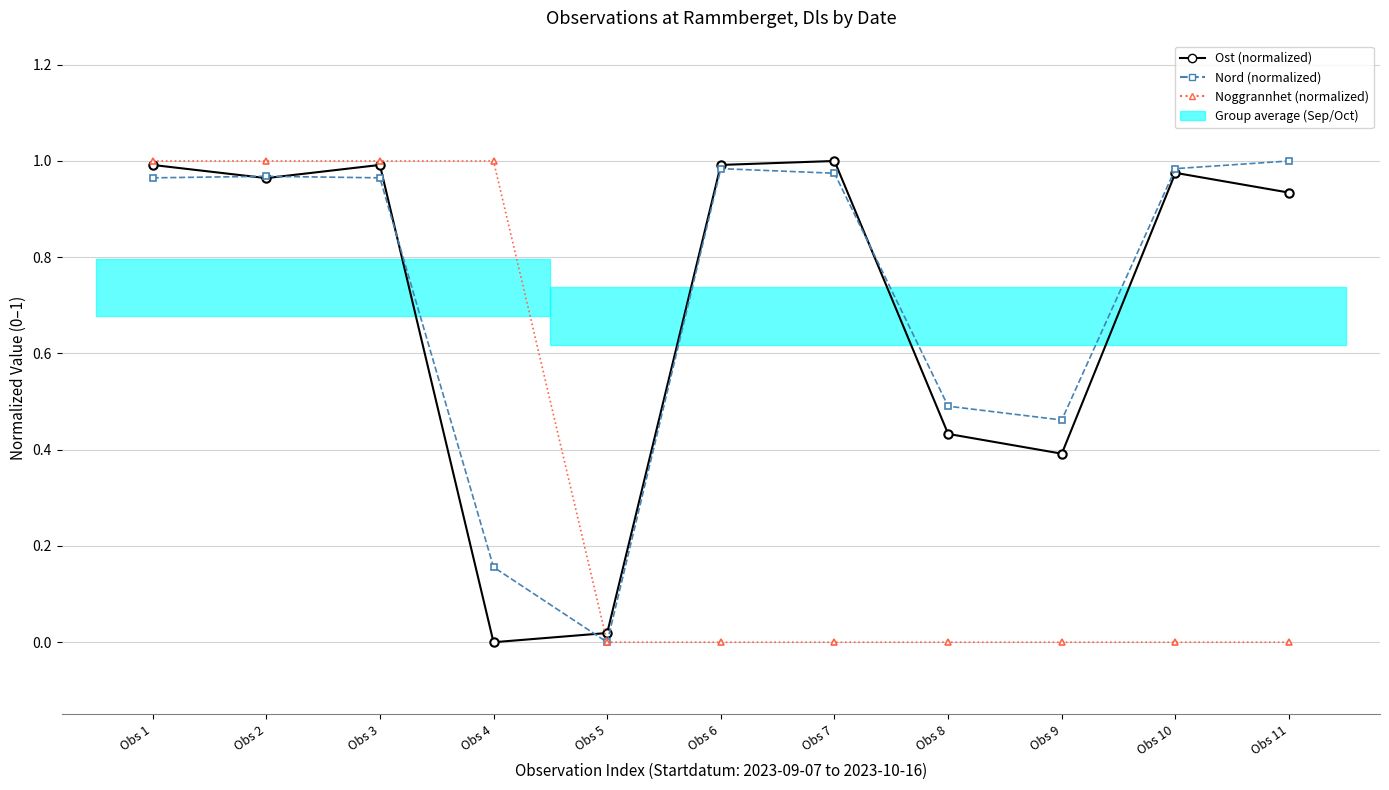

The value of Nord (normalized) at Obs 2 is 1.5. True or false?

False